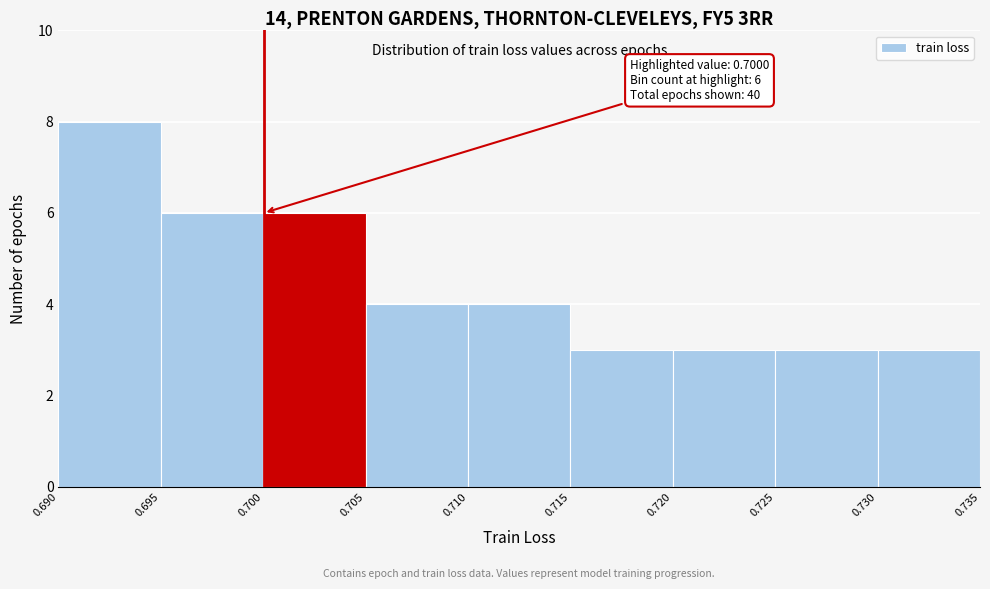

Over which range of the x-axis is the bar tallest?

0.690 to 0.695